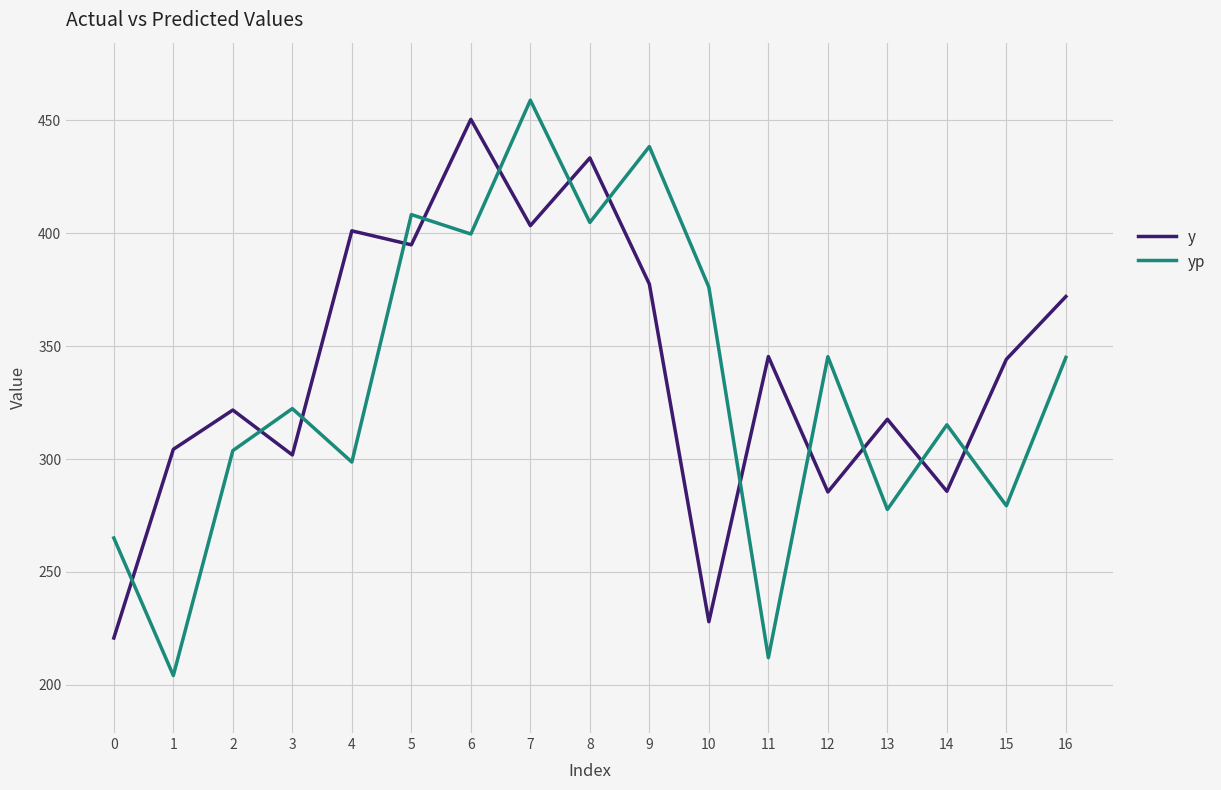

What is the difference between the maximum and minimum values in the y series?

229.8